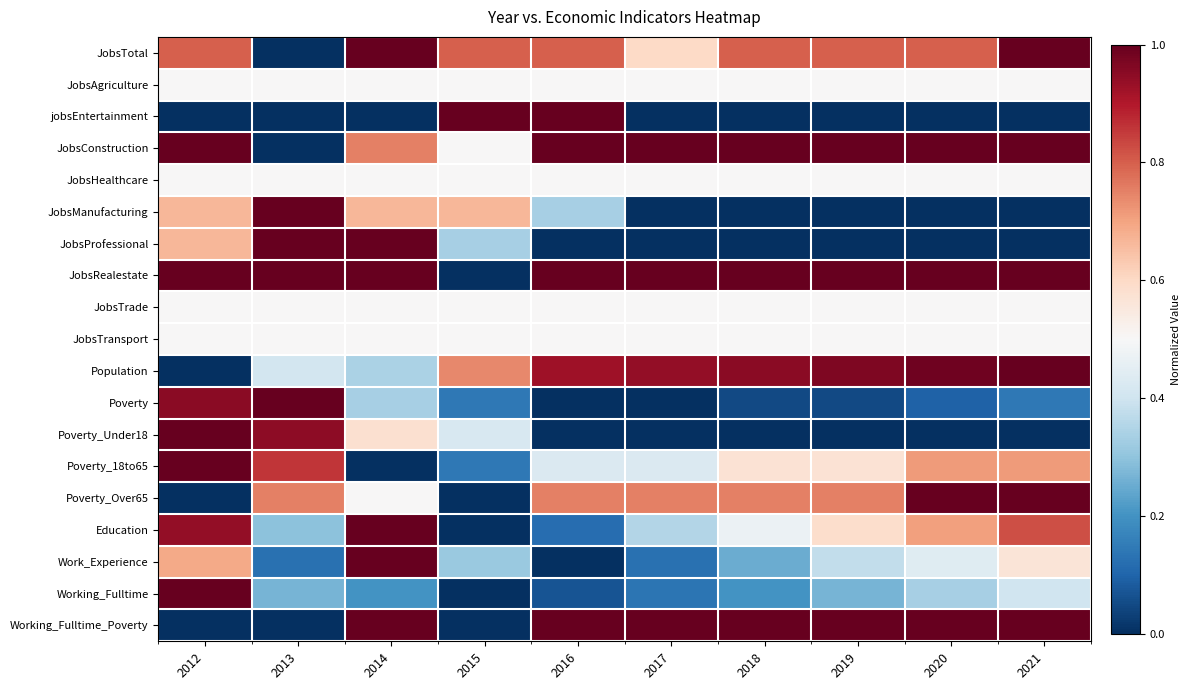

Which series changed the most between 2019 and 2020?

Poverty_Over65